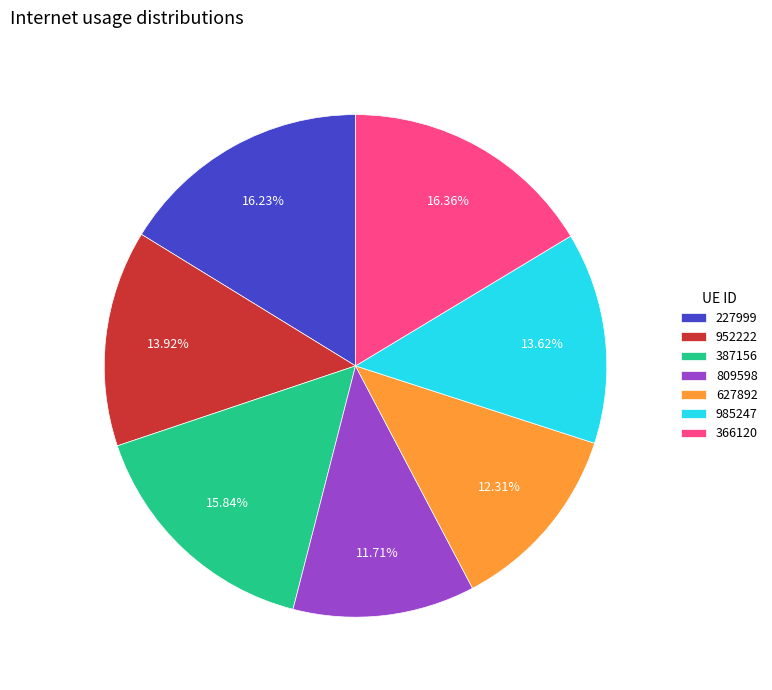

Does any single category account for the majority?

No